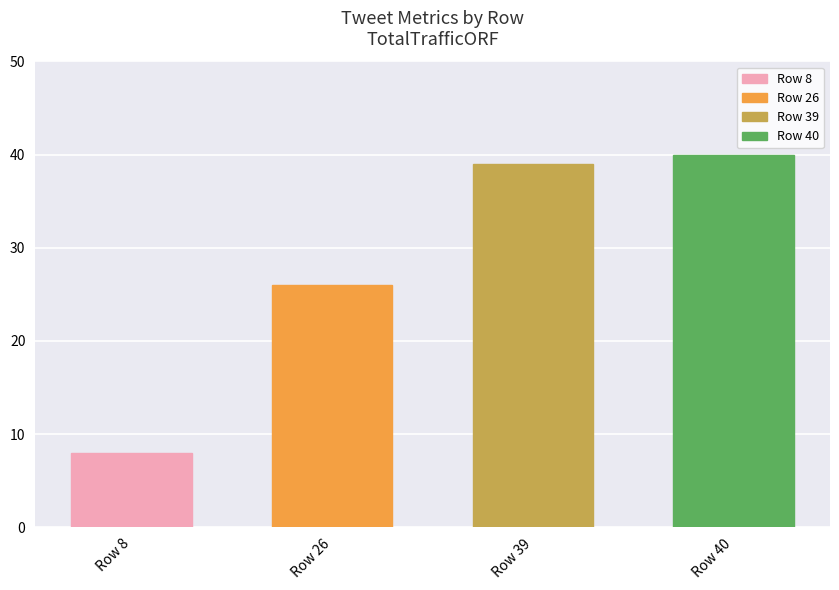

True or false: the data shows 39 at Row 39.

True